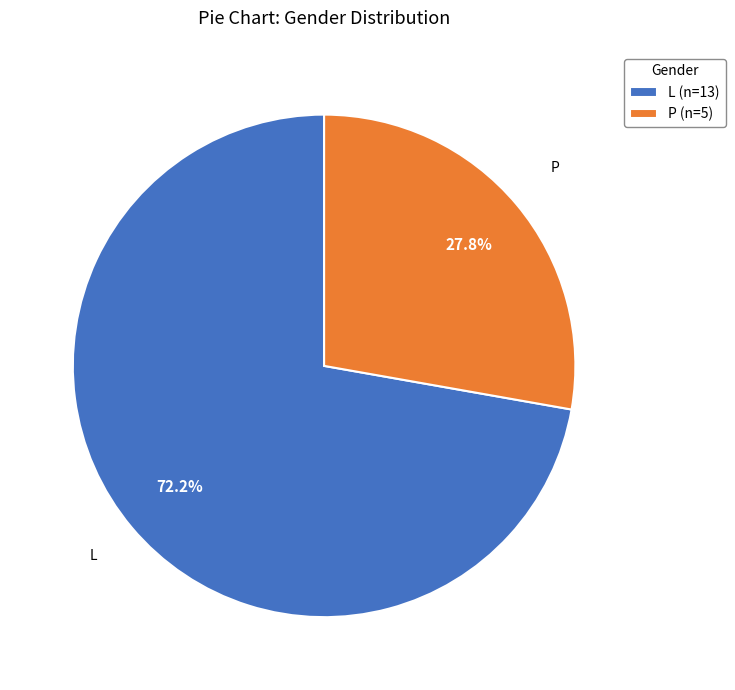

Does L account for over 50% of the chart?

Yes